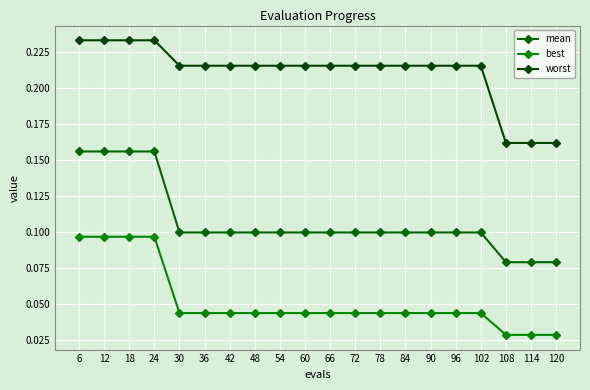

What are all the series names shown in the legend?

mean, best, worst